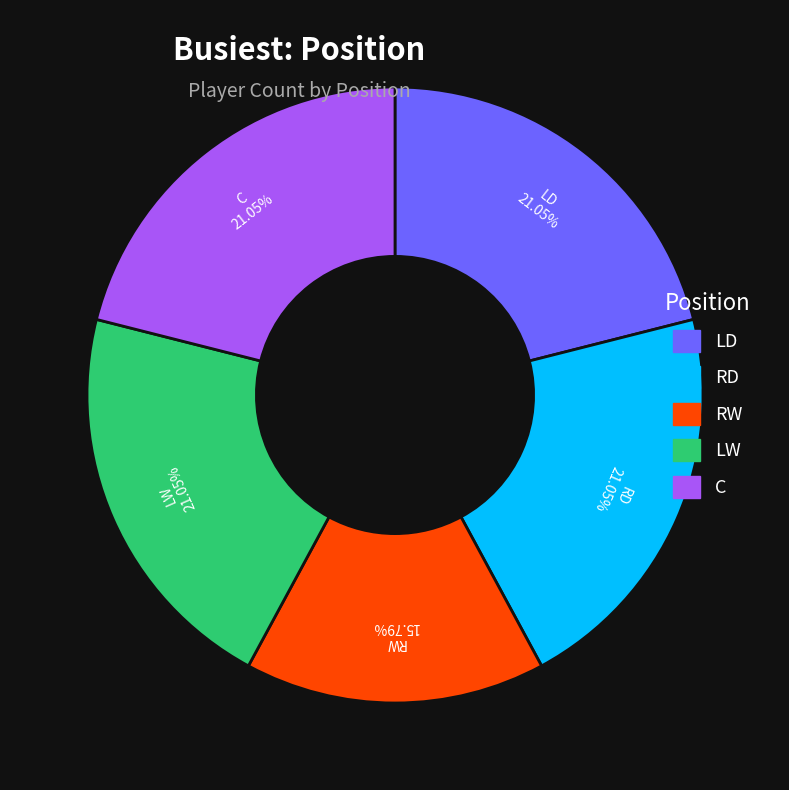

Which category has the smallest portion of the pie?

RW